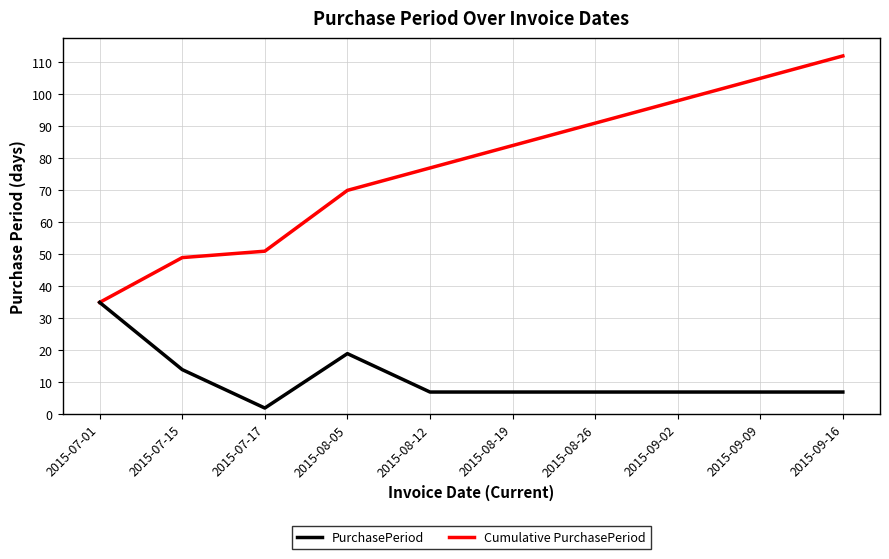

How many lines are shown in the chart?

2